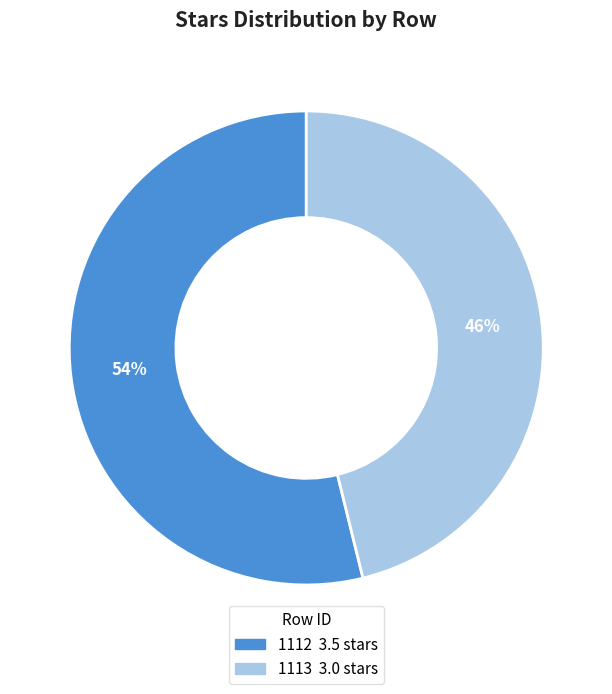

To the nearest percent, what percentage of the pie is 1113?

46%